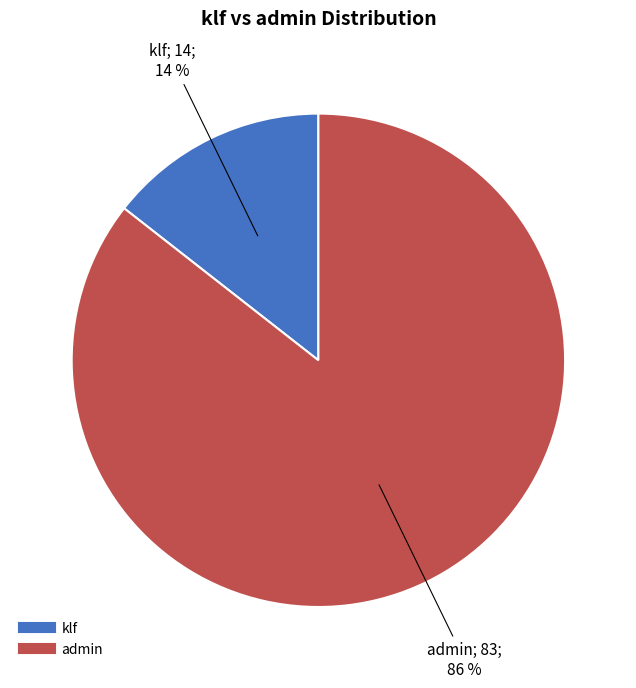

To the nearest percent, what is the average slice percentage?

50%